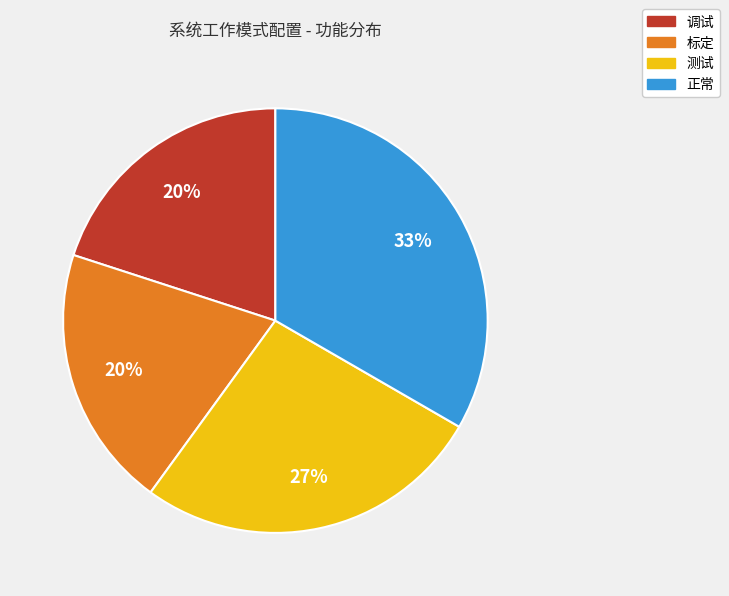

Is there a majority slice in this chart?

No